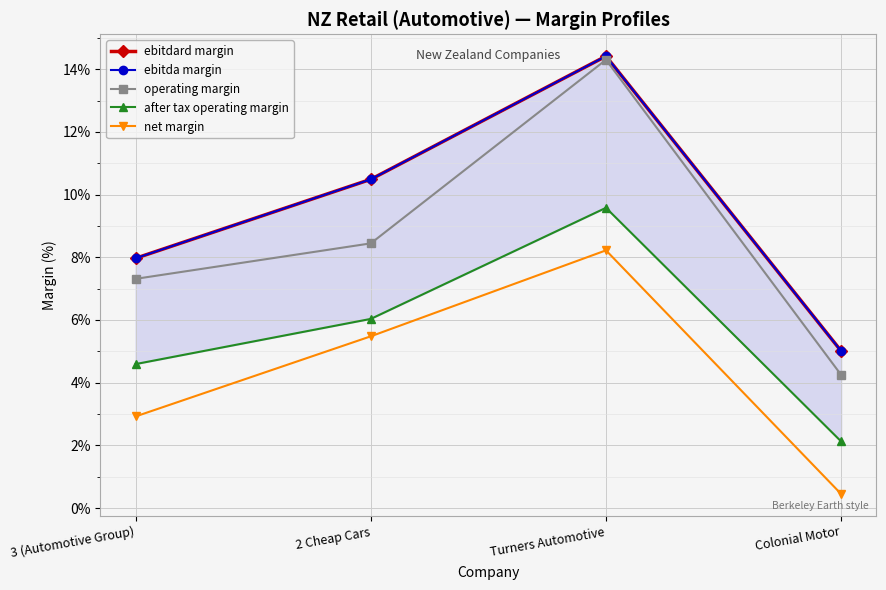

How many lines are shown in the chart?

5